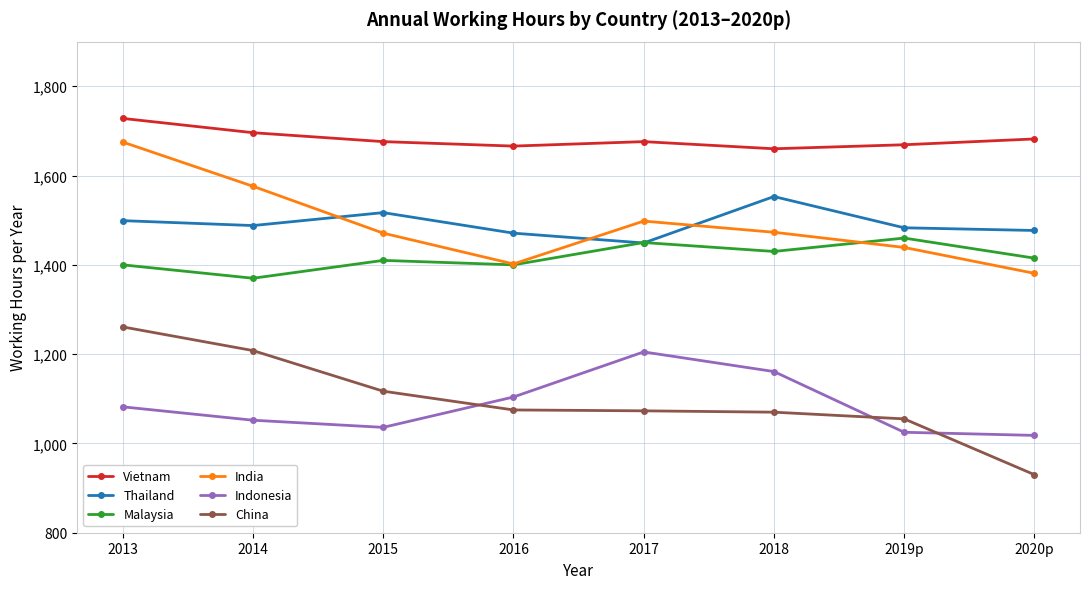

Which series has the widest spread of values?

China